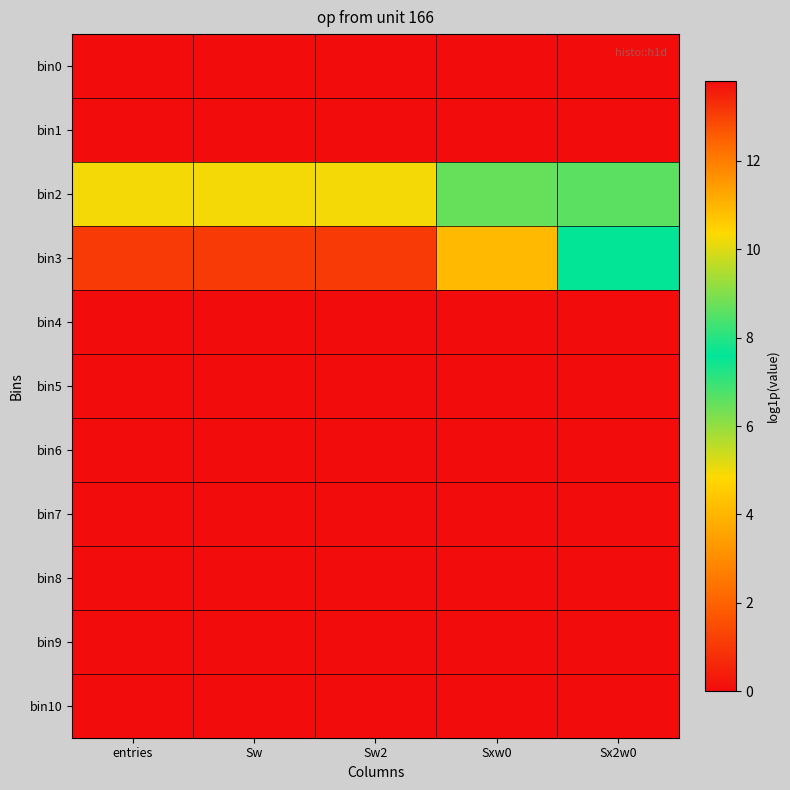

Reading left to right, transcribe all the data shown in this chart.

bin0: entries=0.0	Sw=0.0	Sw2=0.0	Sxw0=0.0	Sx2w0=0.0
bin1: entries=13.8	Sw=13.8	Sw2=13.8	Sxw0=0.0	Sx2w0=0.0
bin2: entries=4.9	Sw=4.9	Sw2=4.9	Sxw0=6.5	Sx2w0=8.6
bin3: entries=1.1	Sw=1.1	Sw2=1.1	Sxw0=4.1	Sx2w0=7.6
bin4: entries=0.0	Sw=0.0	Sw2=0.0	Sxw0=0.0	Sx2w0=0.0
bin5: entries=0.0	Sw=0.0	Sw2=0.0	Sxw0=0.0	Sx2w0=0.0
bin6: entries=0.0	Sw=0.0	Sw2=0.0	Sxw0=0.0	Sx2w0=0.0
bin7: entries=0.0	Sw=0.0	Sw2=0.0	Sxw0=0.0	Sx2w0=0.0
bin8: entries=0.0	Sw=0.0	Sw2=0.0	Sxw0=0.0	Sx2w0=0.0
bin9: entries=0.0	Sw=0.0	Sw2=0.0	Sxw0=0.0	Sx2w0=0.0
bin10: entries=0.0	Sw=0.0	Sw2=0.0	Sxw0=0.0	Sx2w0=0.0